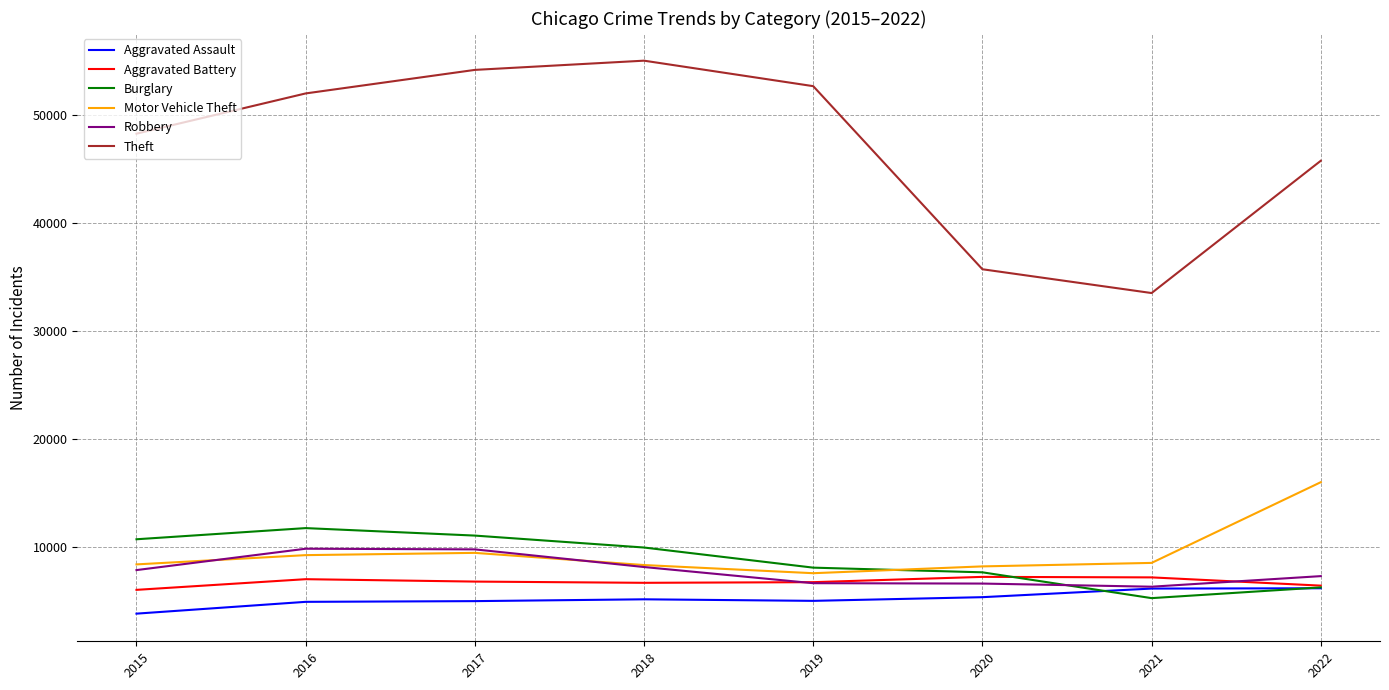

How many lines are shown in the chart?

6